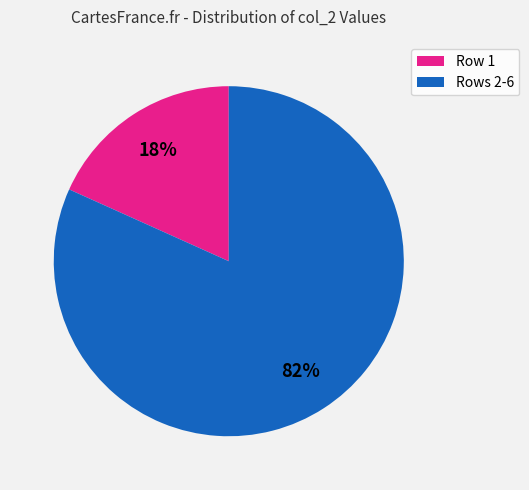

Is there any slice that represents more than half of the pie?

Yes